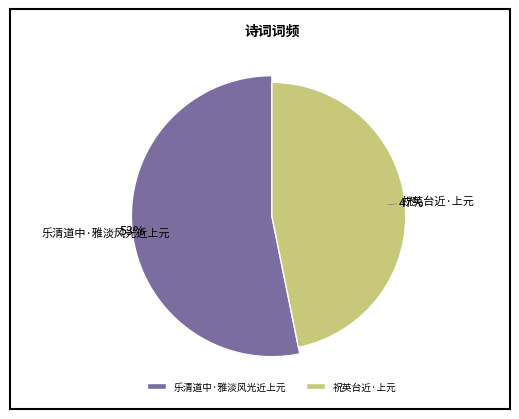

What is the change in value from 乐清道中·雅淡风光近上元 to 祝英台近·上元?

-28989